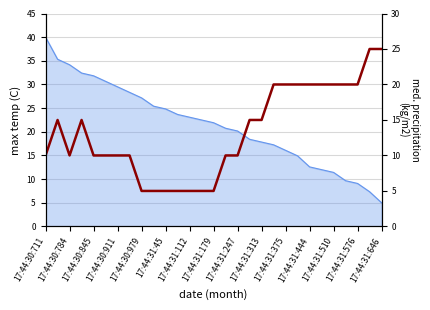

What is the value of the 13th point from the left?

5